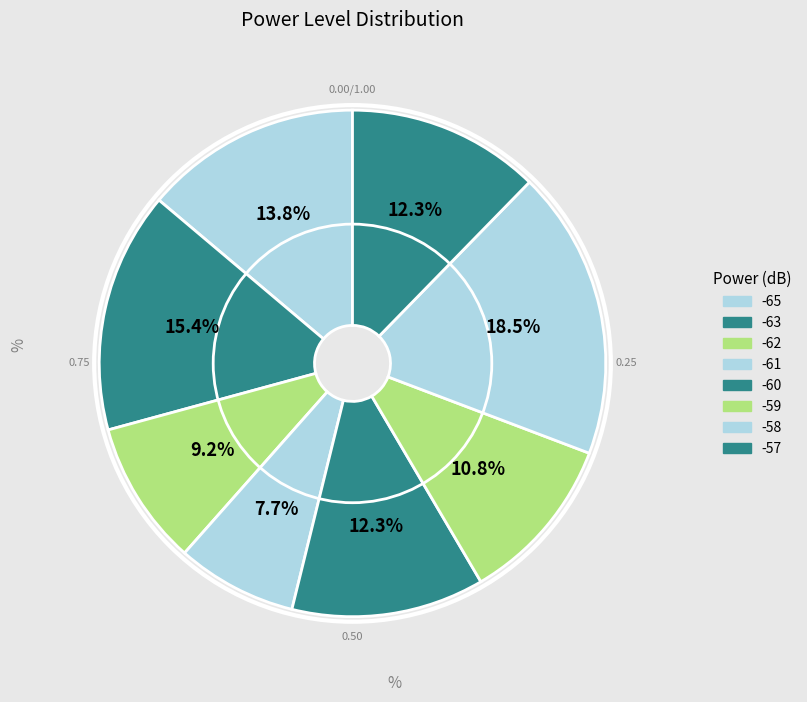

Is there any slice that represents more than half of the pie?

No